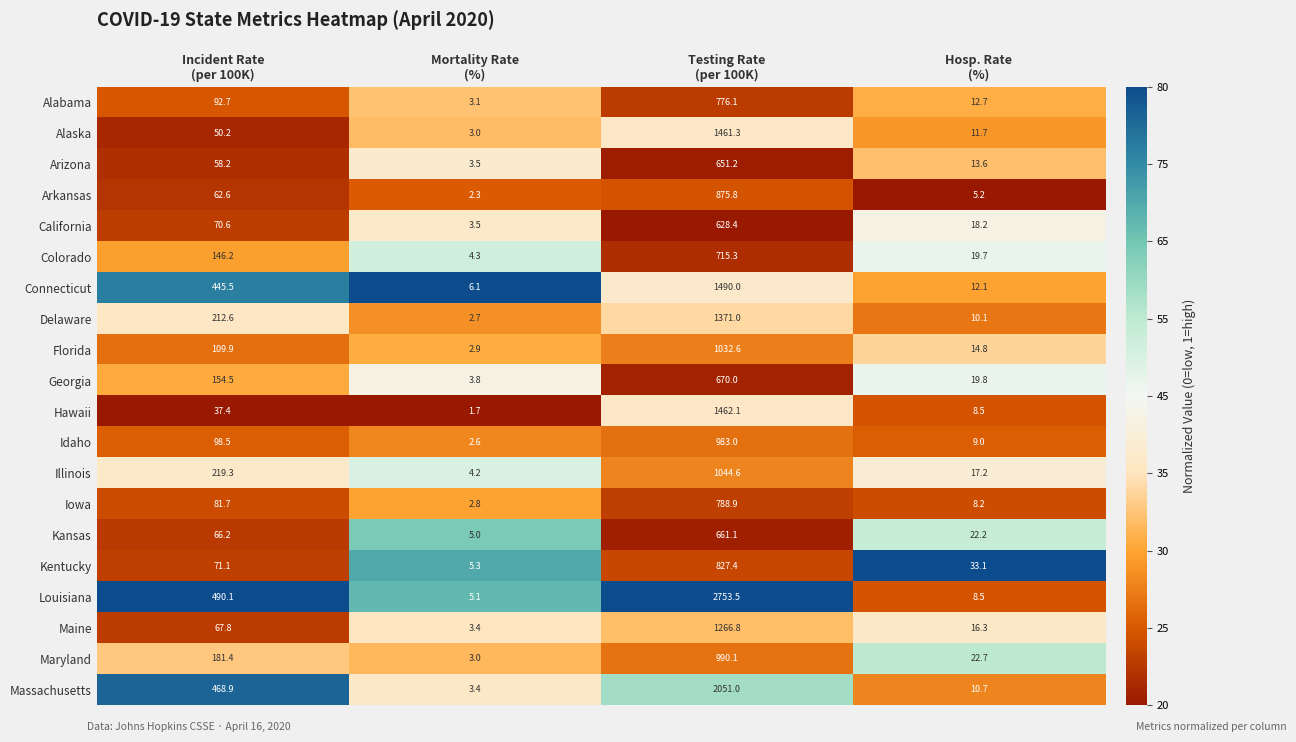

Rank the series by their maximum value, from lowest to highest.

California, Arizona, Kansas, Georgia, Colorado, Alabama, Iowa, Kentucky, Arkansas, Idaho, Maryland, Florida, Illinois, Maine, Delaware, Alaska, Hawaii, Connecticut, Massachusetts, Louisiana